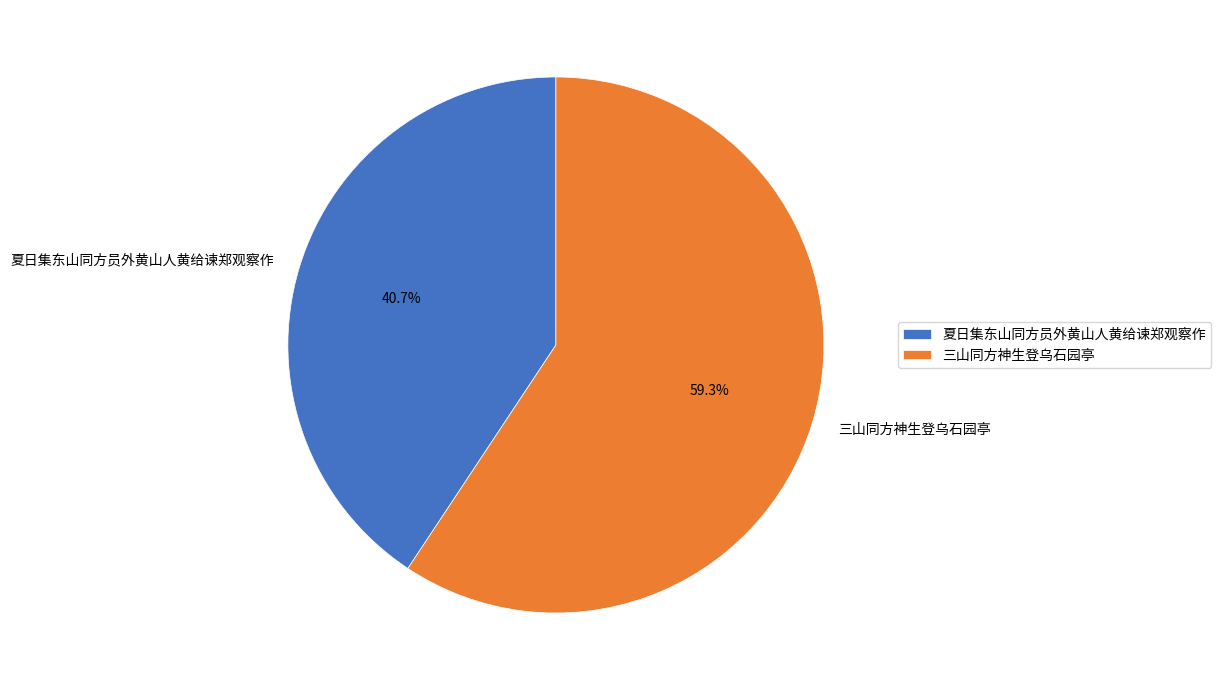

Is there any slice that represents more than half of the pie?

Yes